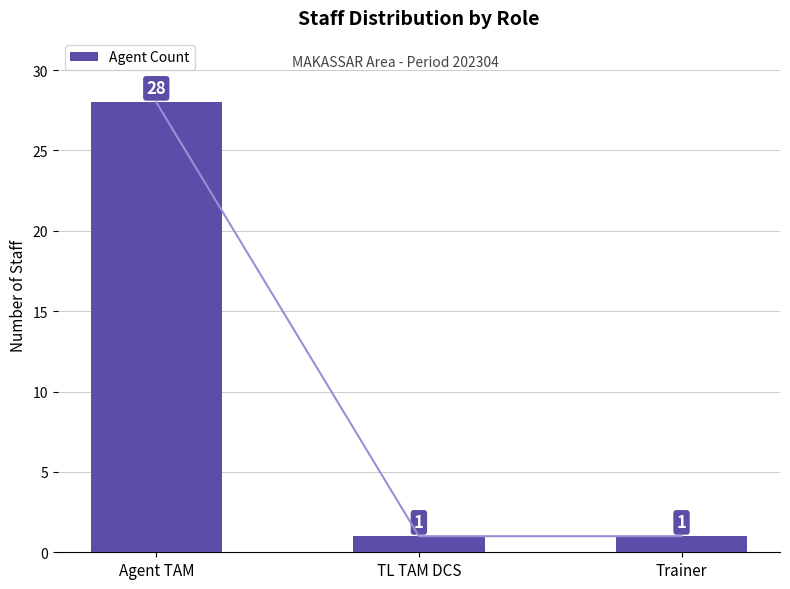

Between Agent TAM and TL TAM DCS, which is larger?

Agent TAM